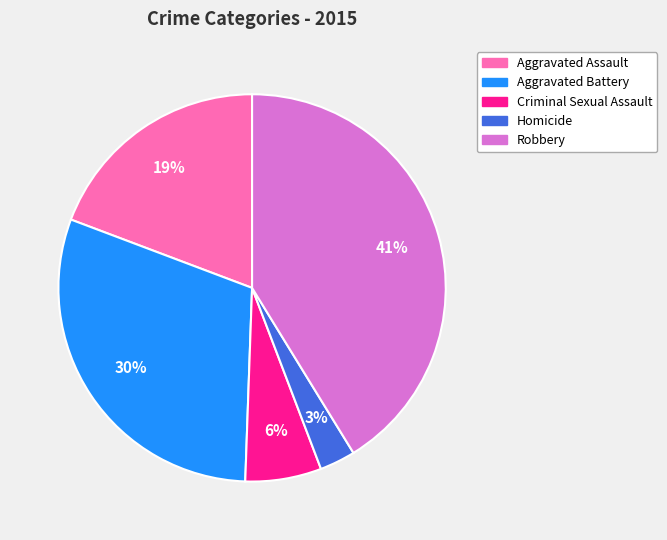

Does Aggravated Battery account for over 50% of the chart?

No